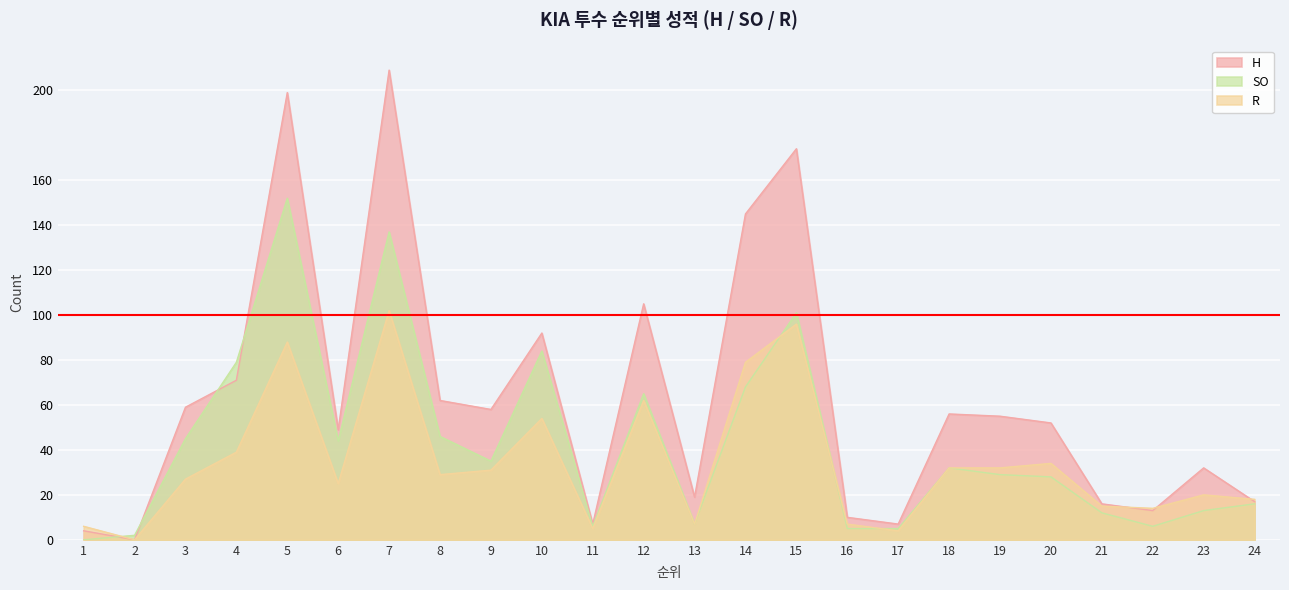

At which category is the sum across all series the highest?

7